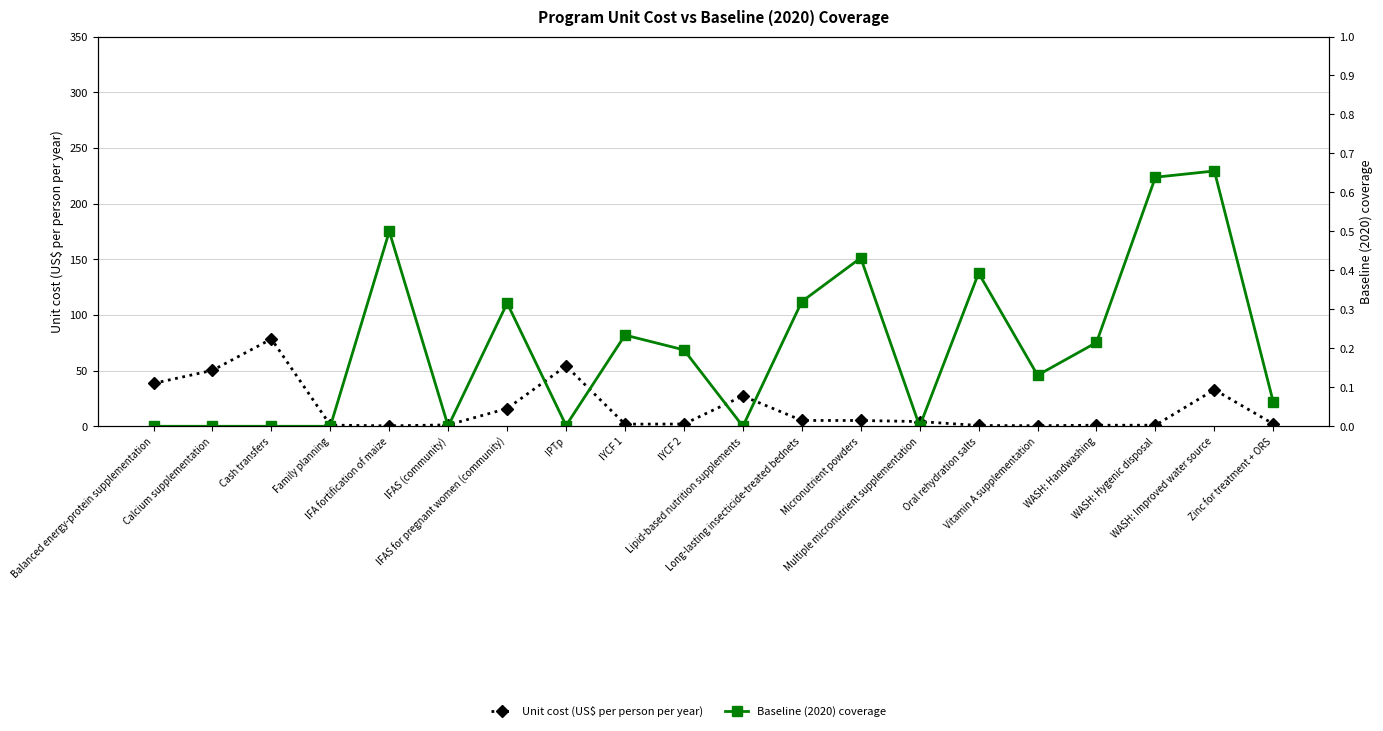

At which category does the chart reach its peak across all series?

Cash transfers